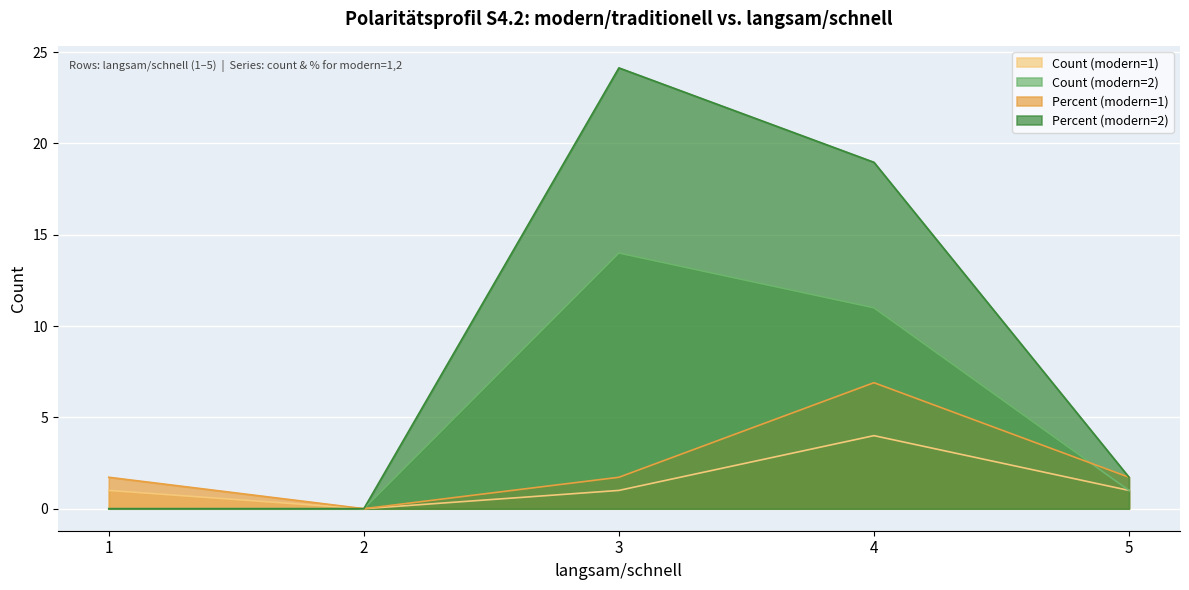

What is the difference between the second highest and second lowest values in the Count (modern=2) series?

11.0